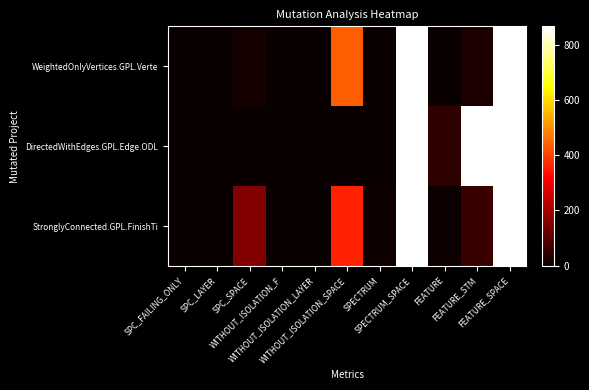

What is the greatest value displayed?

867